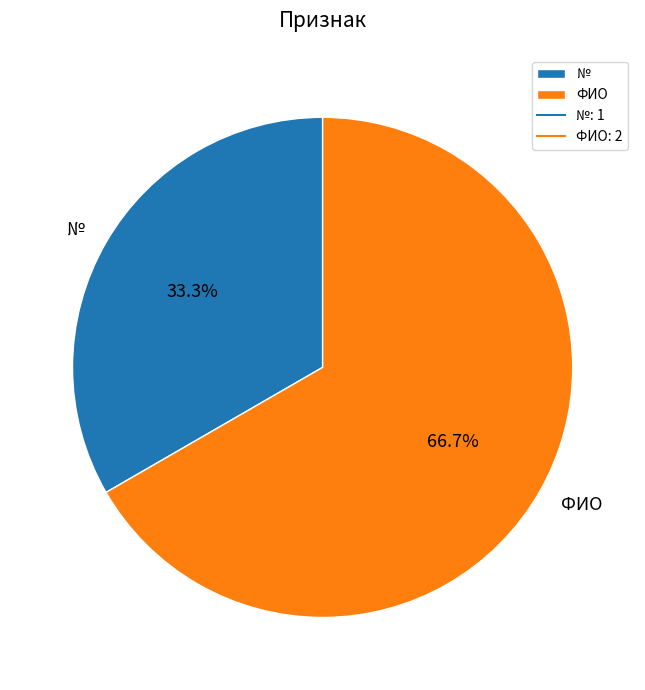

How many segments does this pie chart have?

2